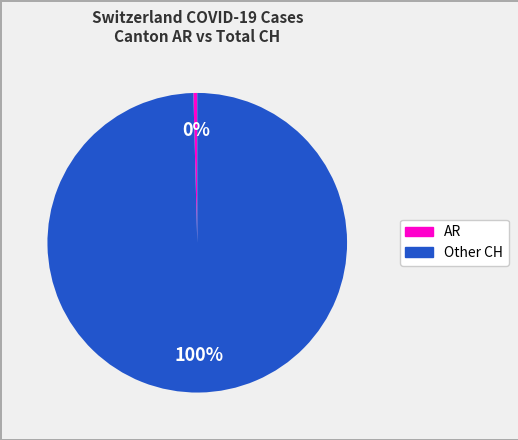

To the nearest percent, what is the average slice percentage?

50%